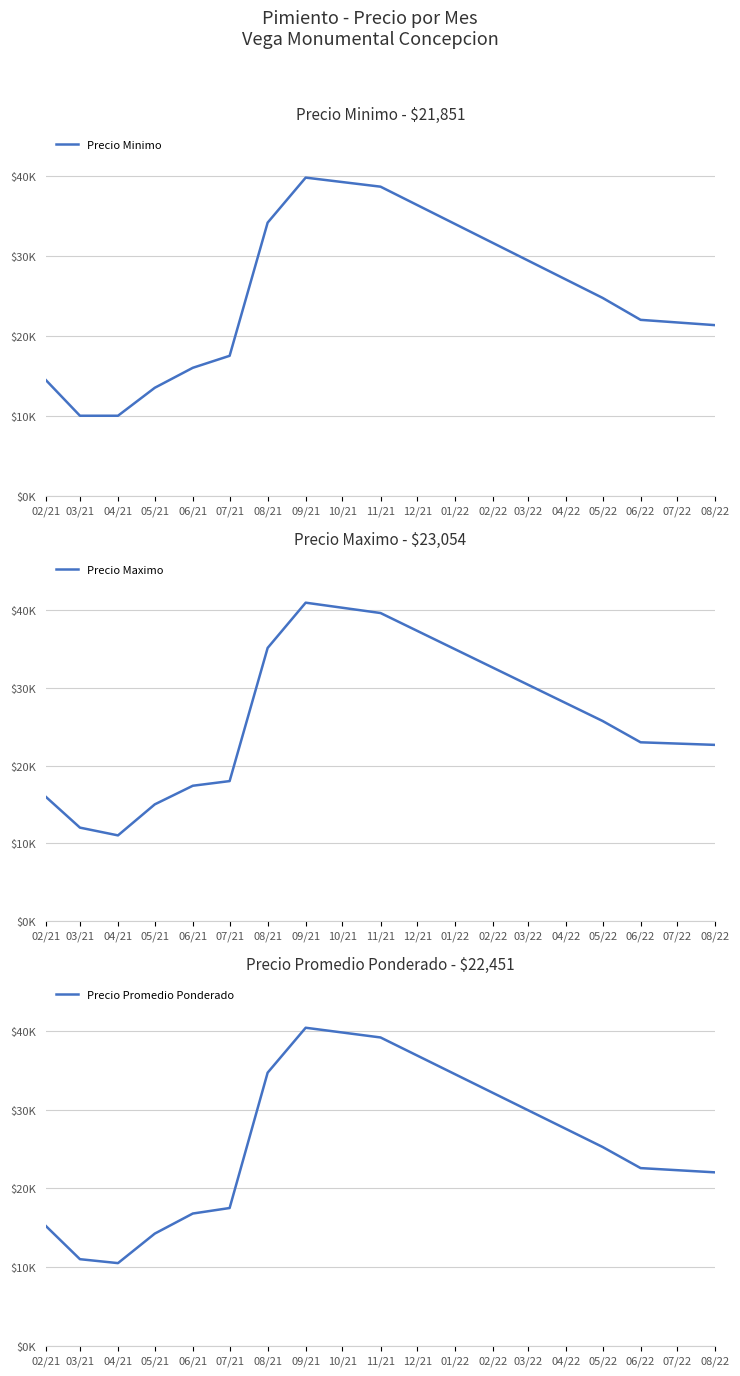

List the series in order of their overall mean, highest first.

Precio Maximo, Precio Promedio Ponderado, Precio Minimo